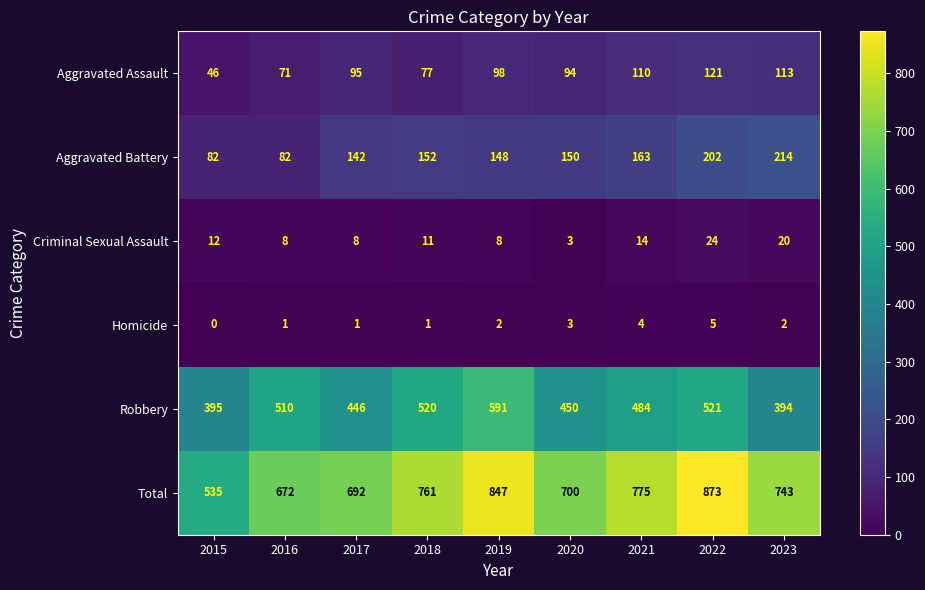

What is the difference between the second highest and second lowest values in the Aggravated Assault series?

42